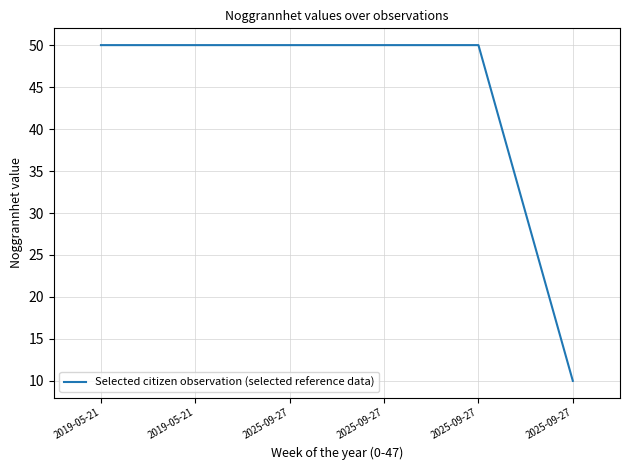

What is the value of the 2nd point from the left?

50